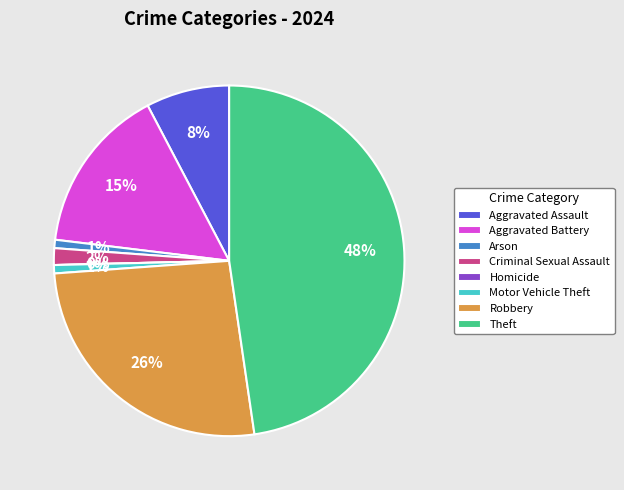

To the nearest percent, what is the difference between the largest and smallest slice percentages?

48%